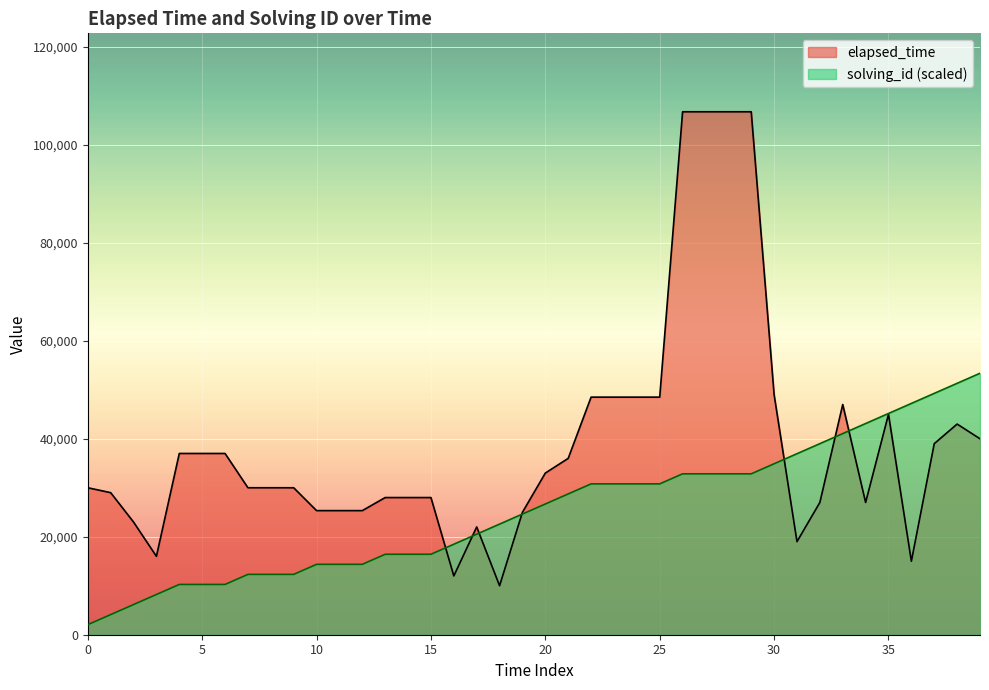

At which category is the sum across all series the highest?

26